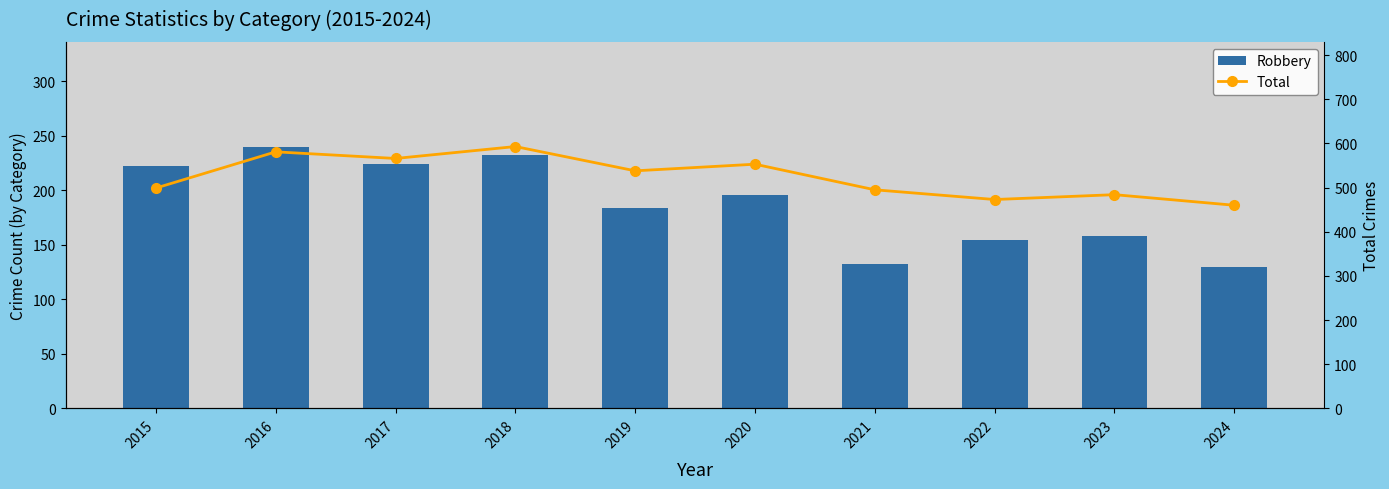

True or false: Total has a value of 566 at 2017.

True